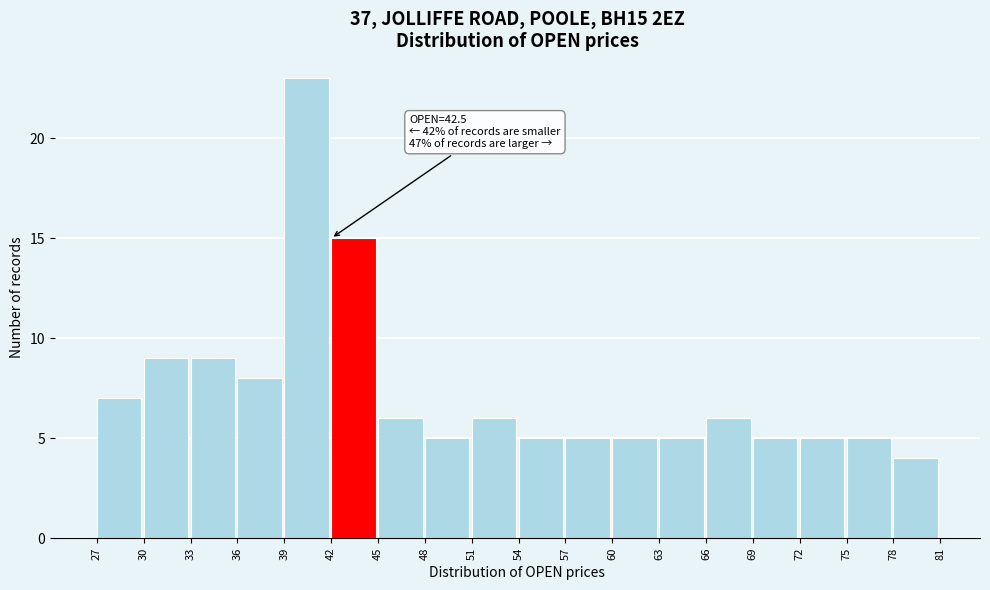

Which range on the x-axis has the tallest bar?

39 to 42